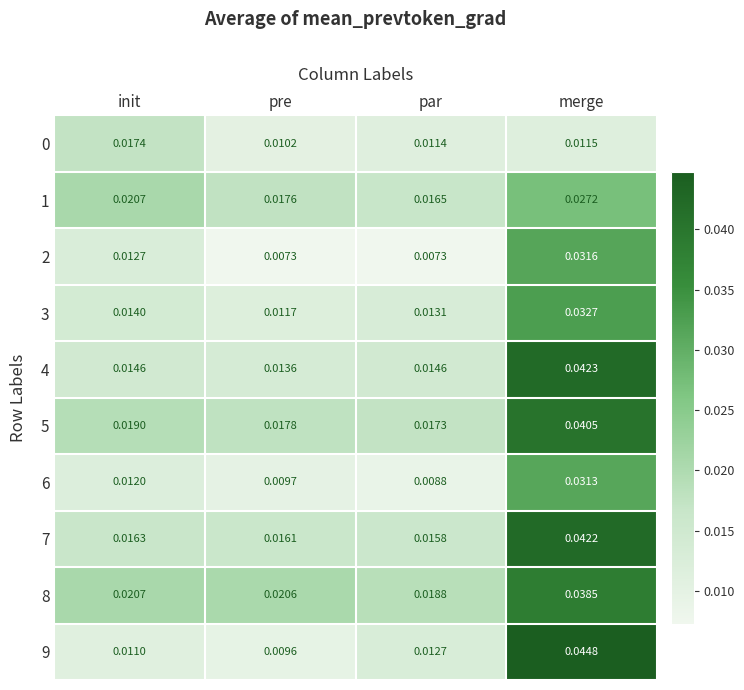

Where is 0 nearest to the value 0?

pre